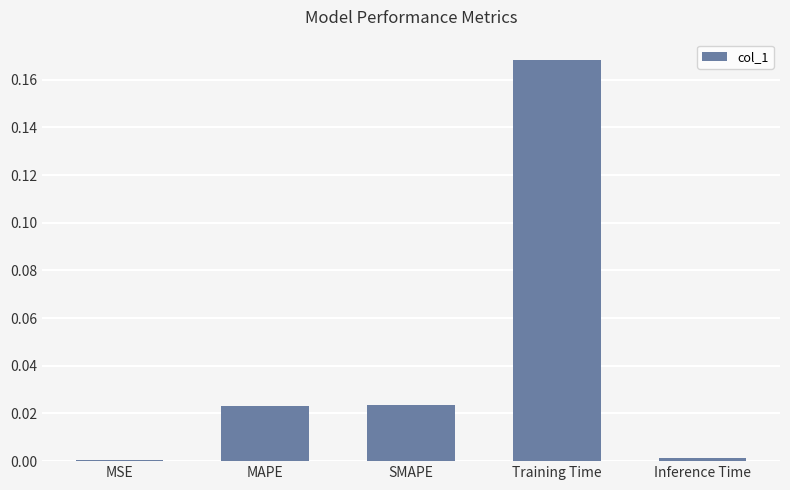

What is the change in value from Training Time to Inference Time?

-0.2